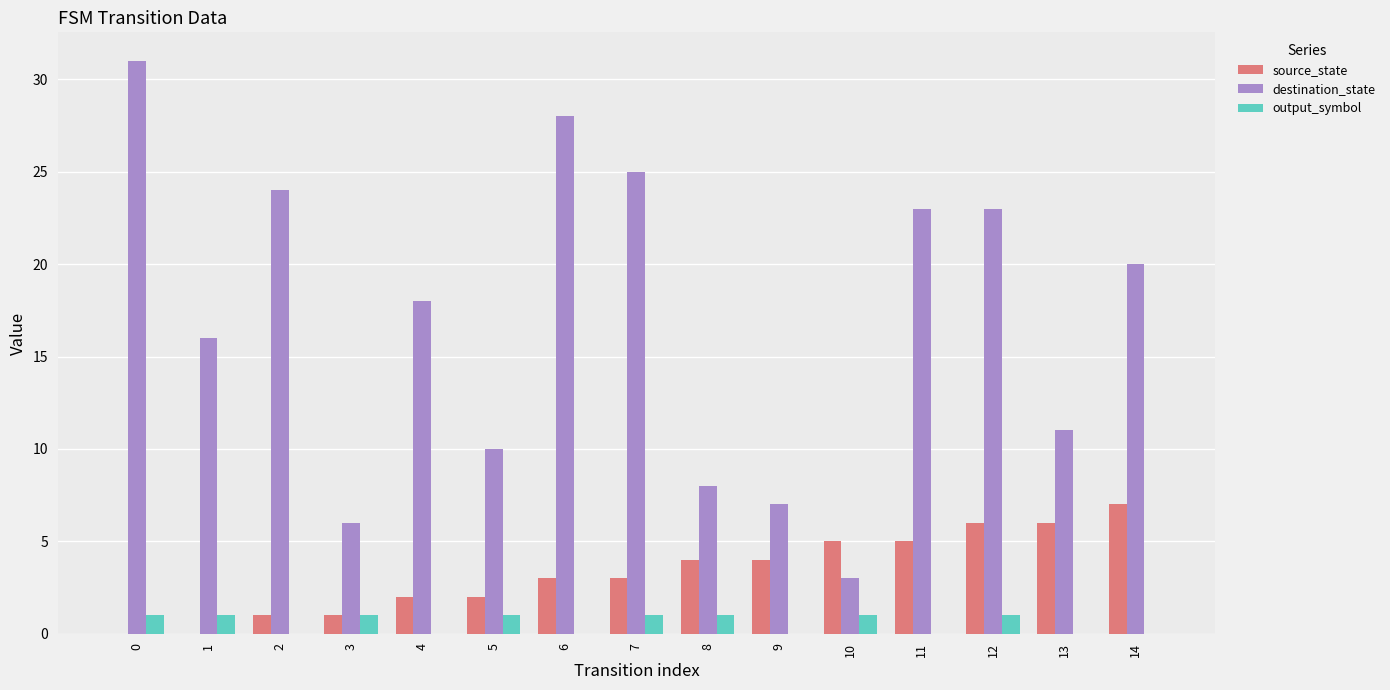

What is the sum of all source_state values?

49